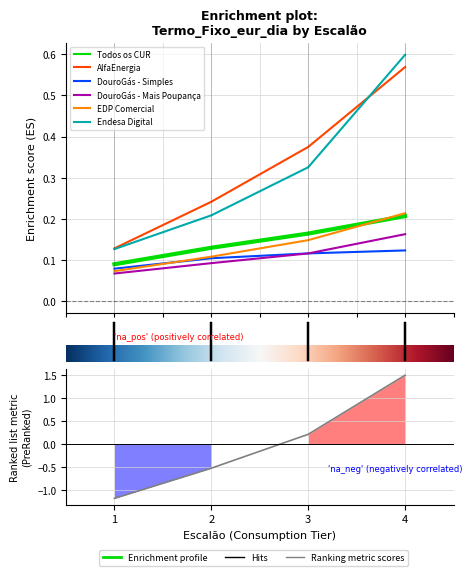

True or false: DouroGás - Mais Poupança and AlfaEnergia cross at least once.

False